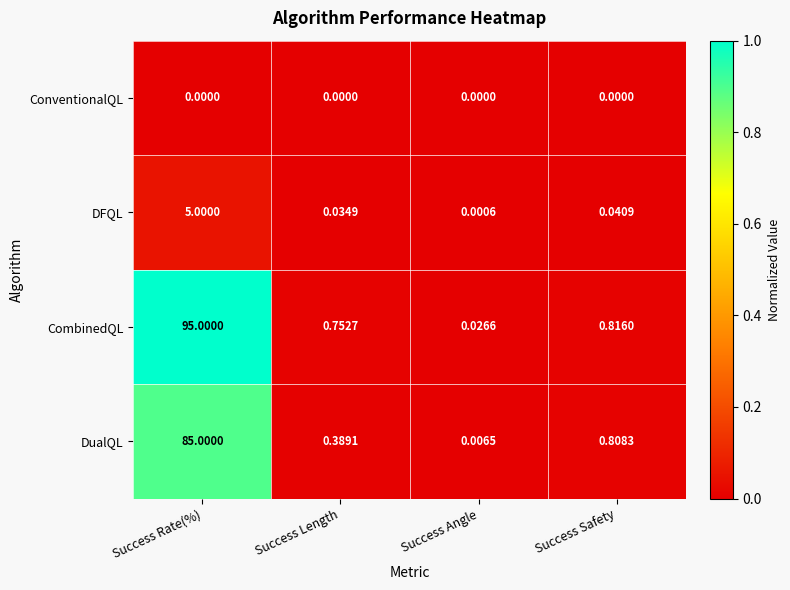

At which category is the sum across all series the highest?

Success Rate(%)